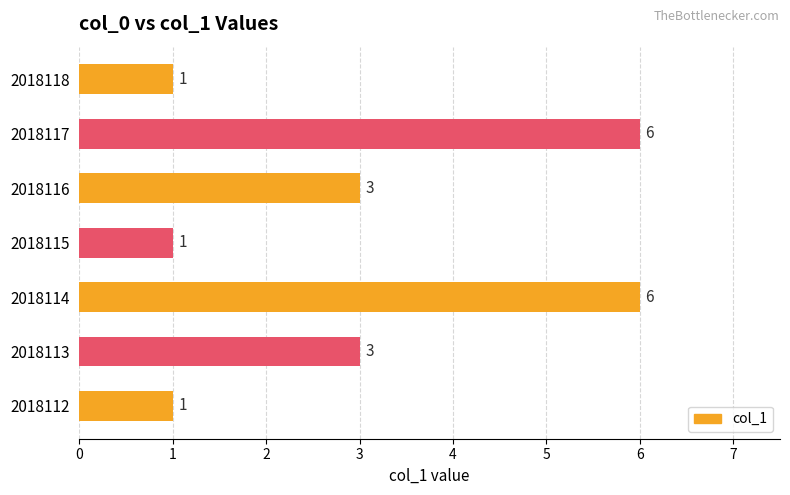

Reading bottom to top, transcribe all the data shown in this chart.

2018112=1	2018113=3	2018114=6	2018115=1	2018116=3	2018117=6	2018118=1